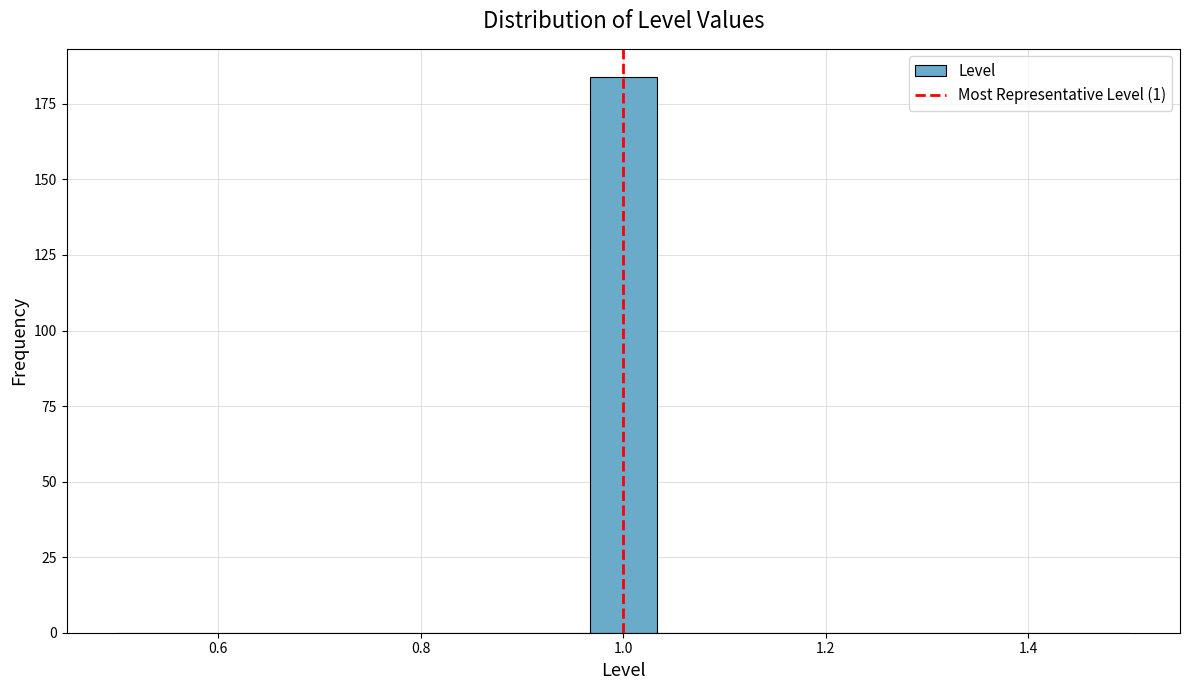

Read against the x-axis, roughly where is the centre of the tallest bar?

1.00